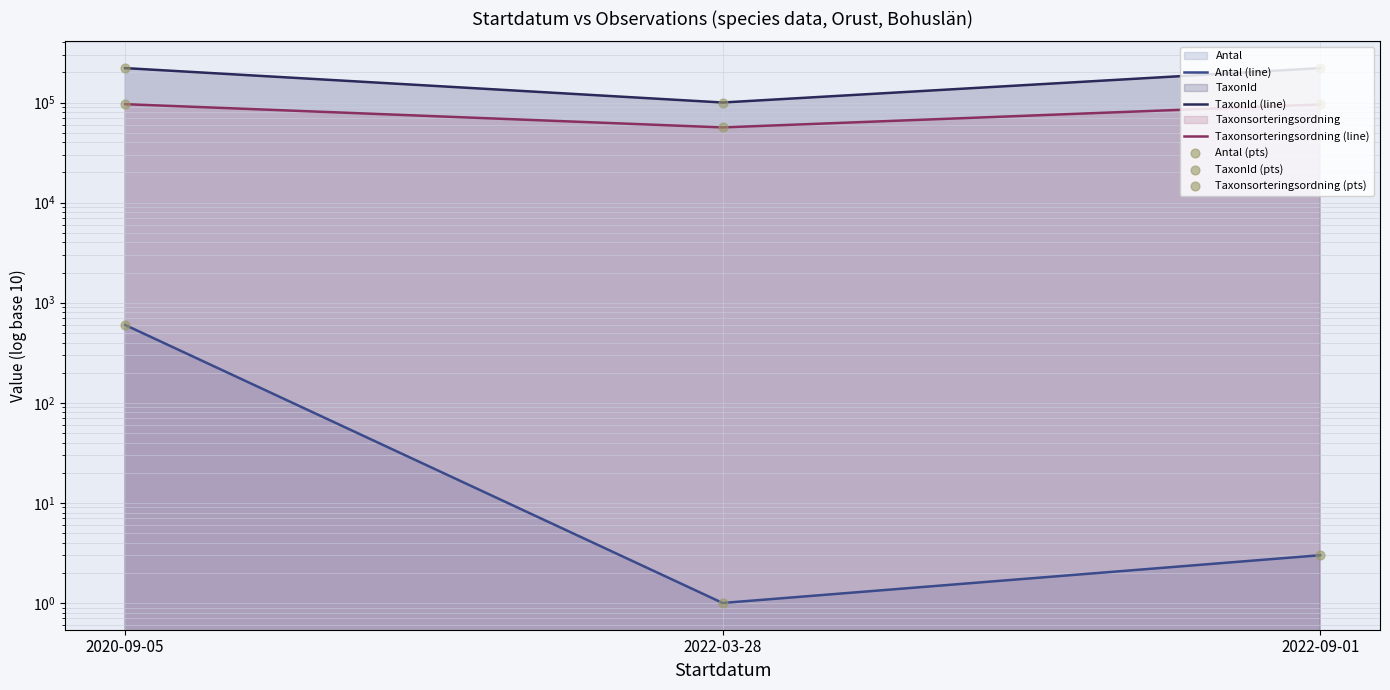

At which category is the sum across all series the highest?

2020-09-05